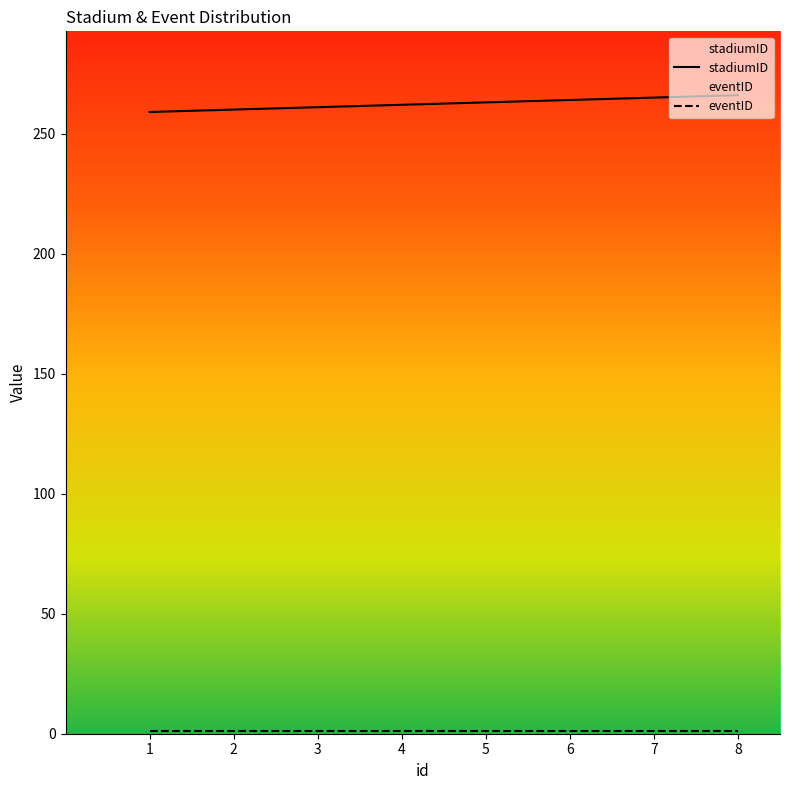

What is the average value of the eventID series?

1